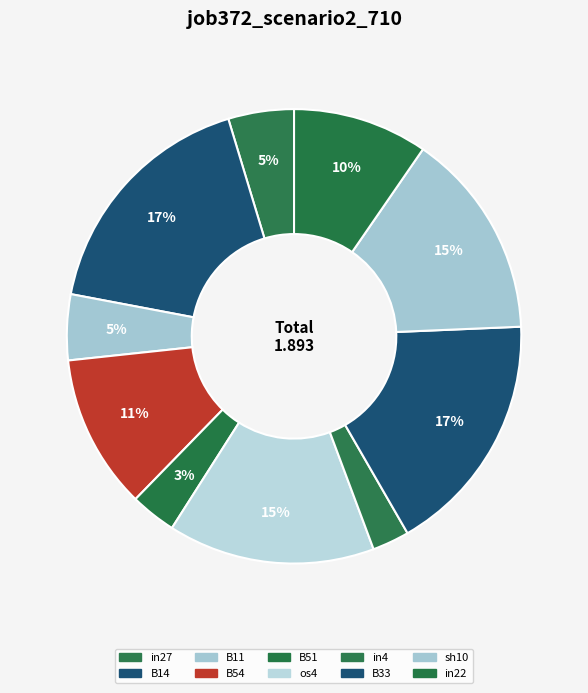

To the nearest percent, what portion does in4 represent?

3%